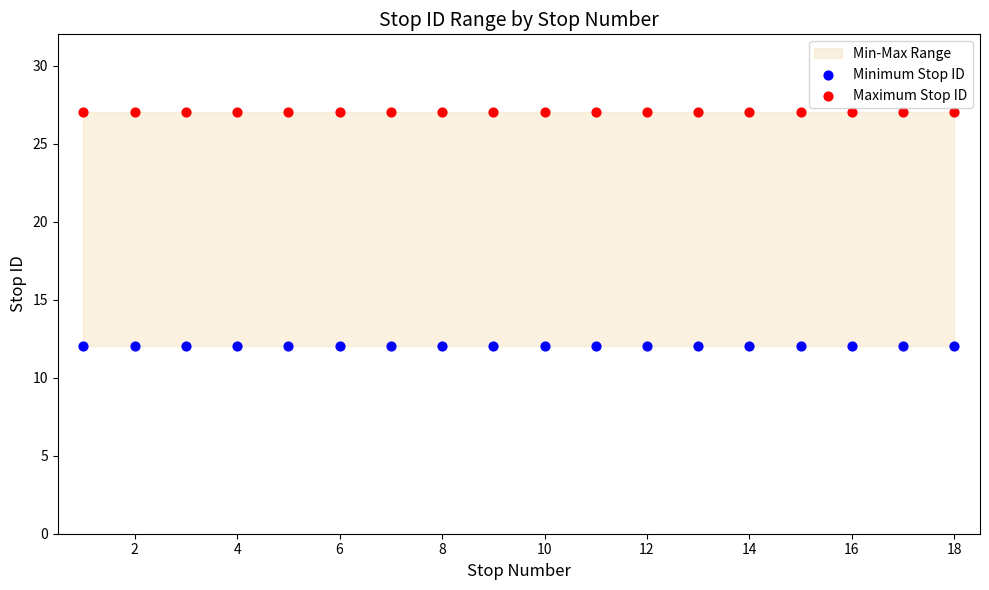

Which series reaches the maximum Y coordinate?

Maximum Stop ID